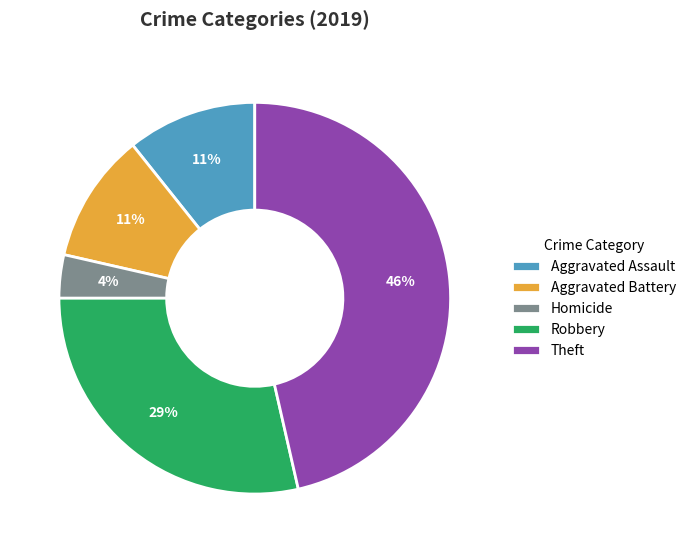

Is it true that Homicide is 4% of the pie?

True